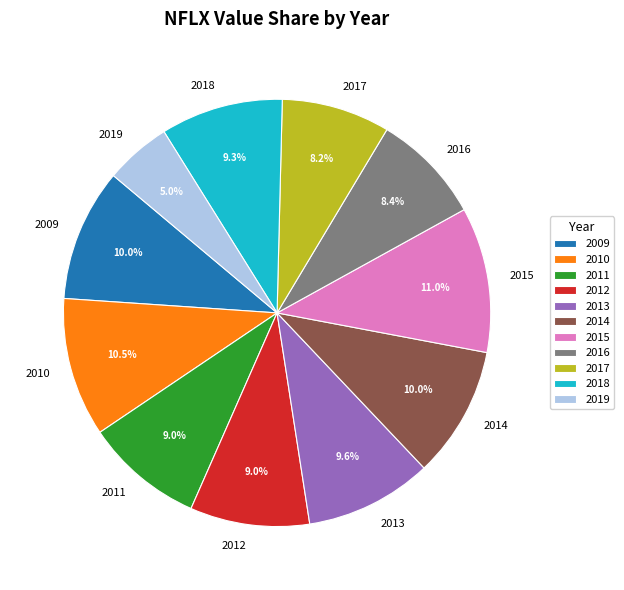

Combined, do 2017 and 2016 account for over 50%?

No